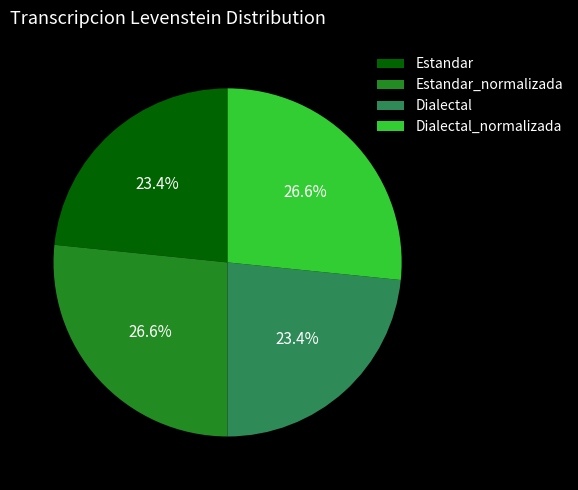

How many slices are in this pie chart?

4